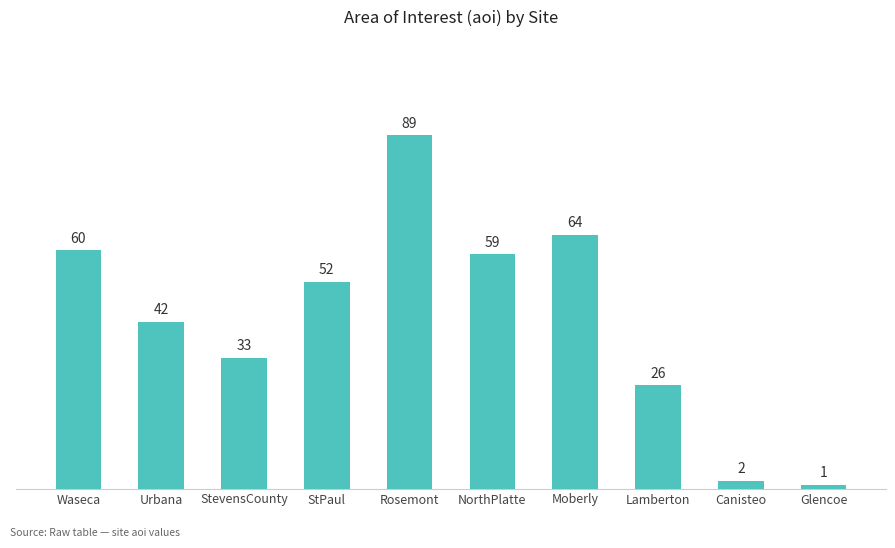

Where is the data nearest to the value 45?

Urbana